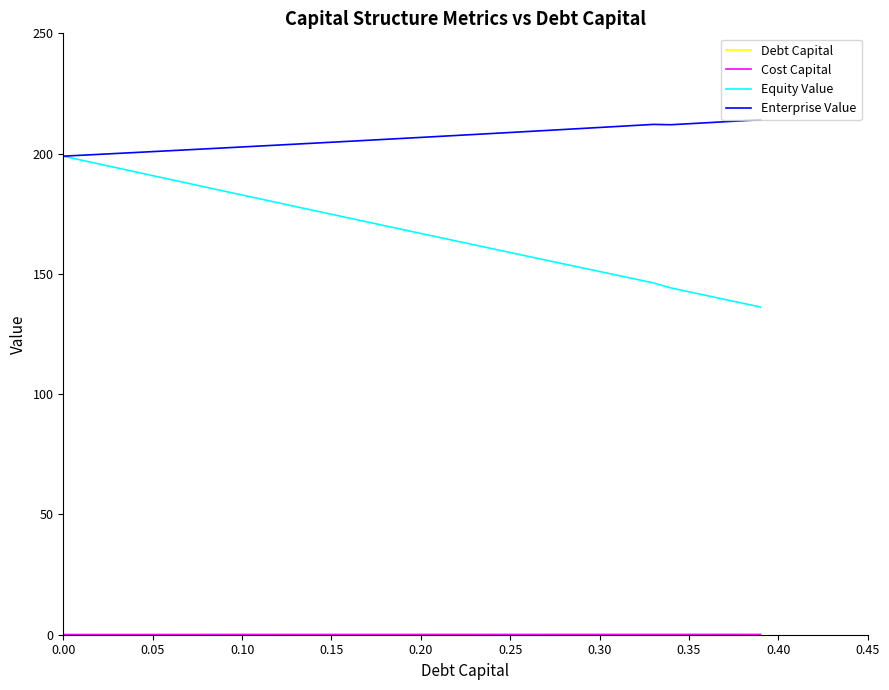

Which series has the largest range (max minus min)?

Equity Value